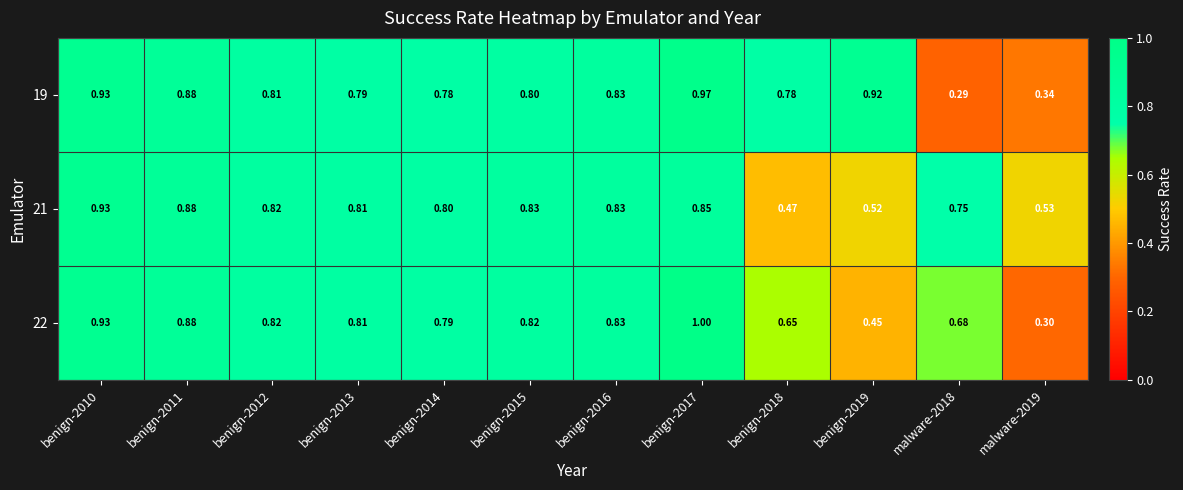

Is the value of 19 at malware-2019 greater than the value of 22 at benign-2014?

No